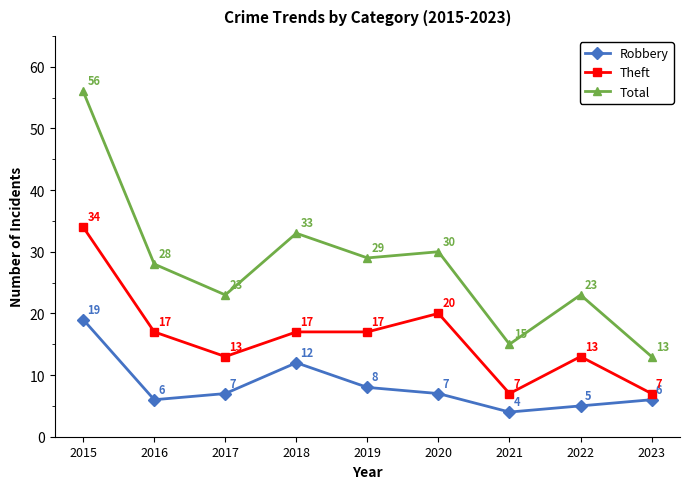

Does the chart display data point markers on the line(s)?

Yes